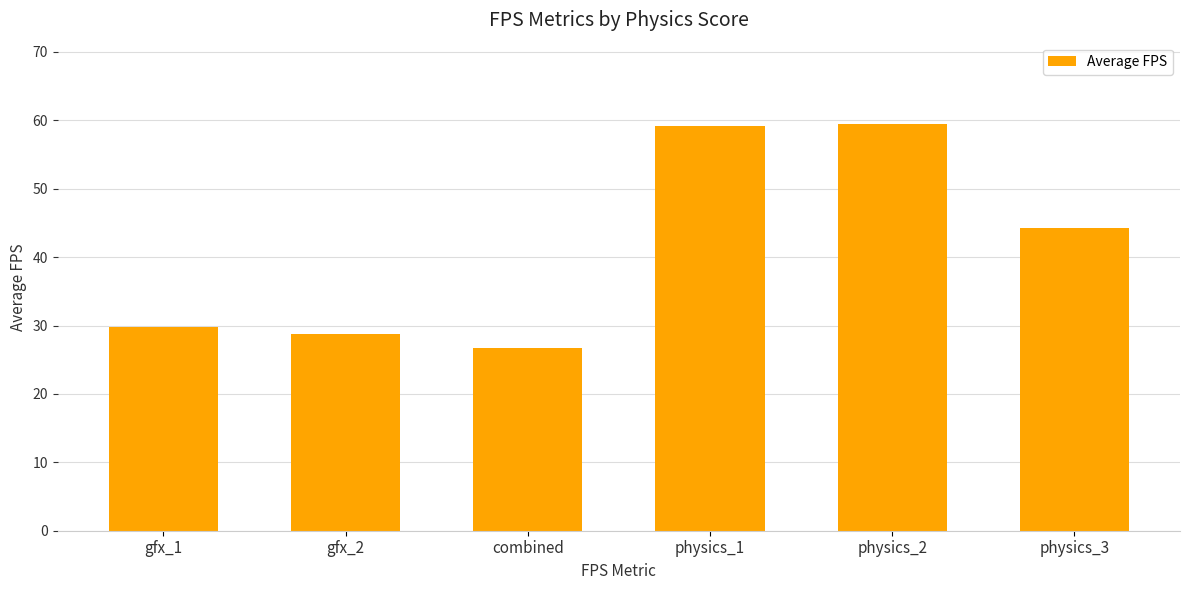

Where is the data nearest to the value 43?

physics_3